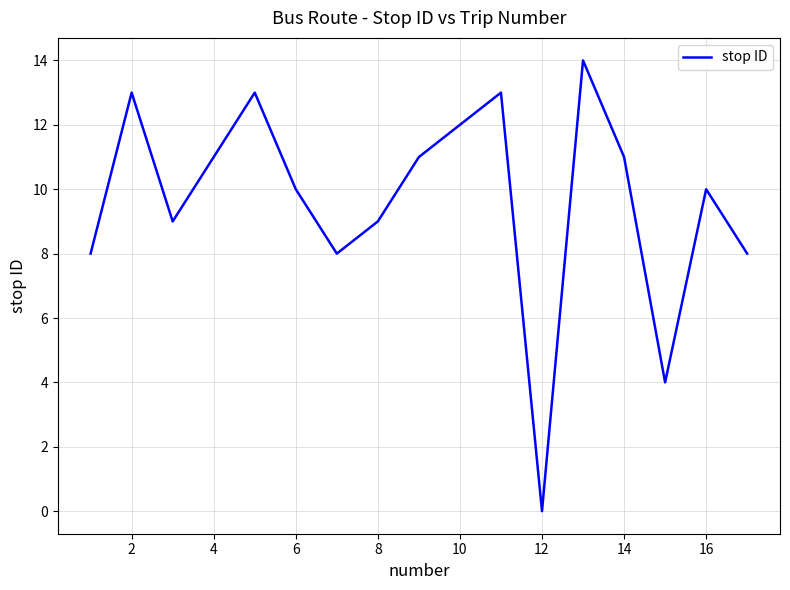

What is the maximum value shown in the chart?

14